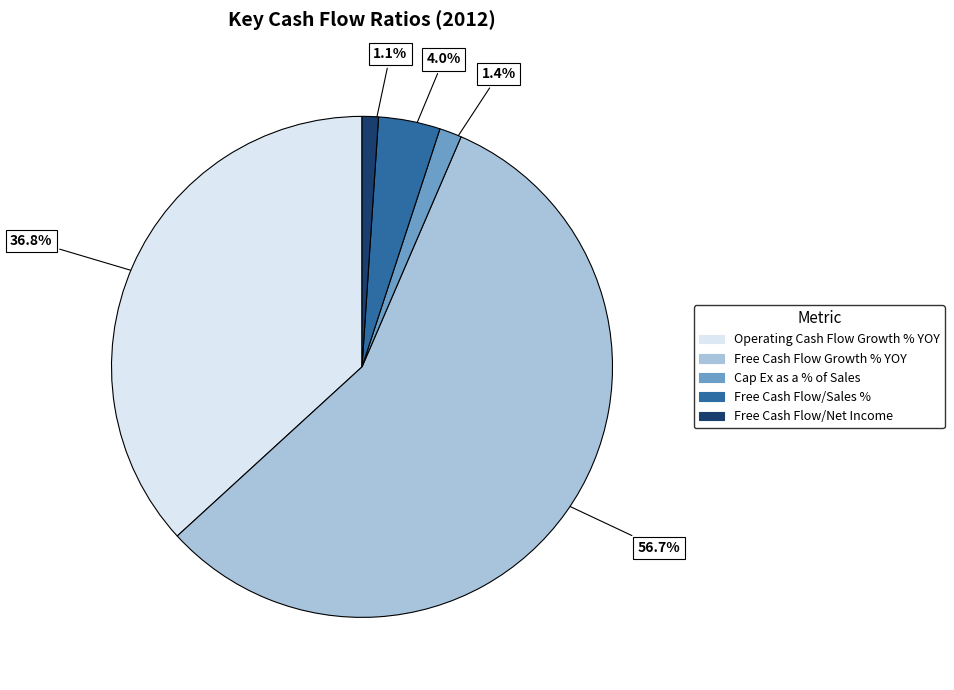

Does any single category account for the majority?

Yes